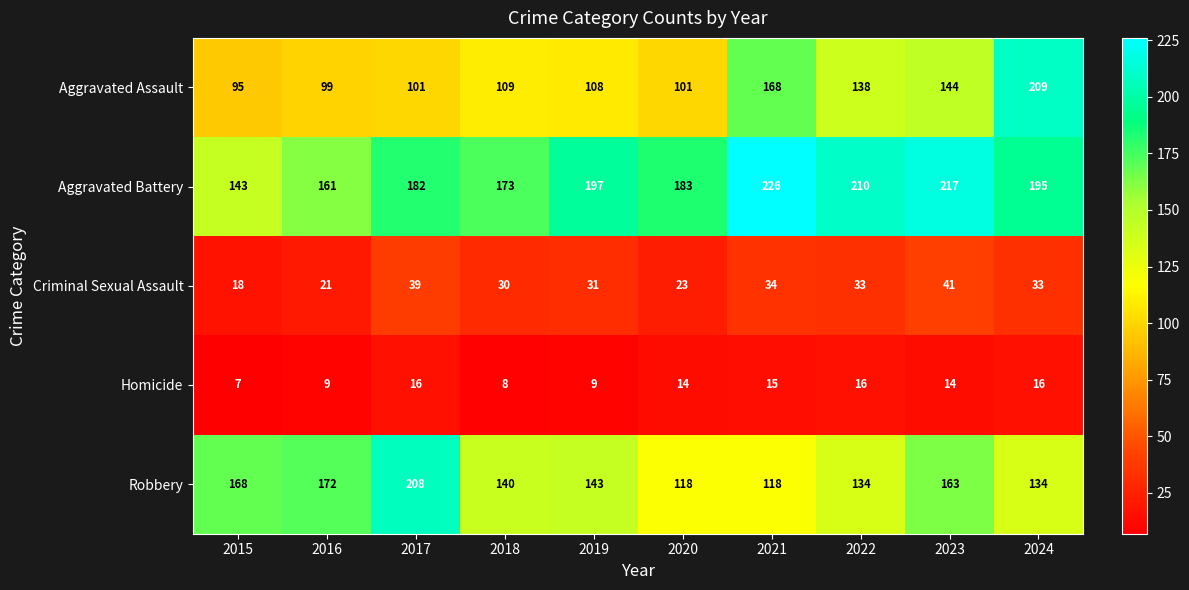

What is the approximate value of Homicide at 2024?

16